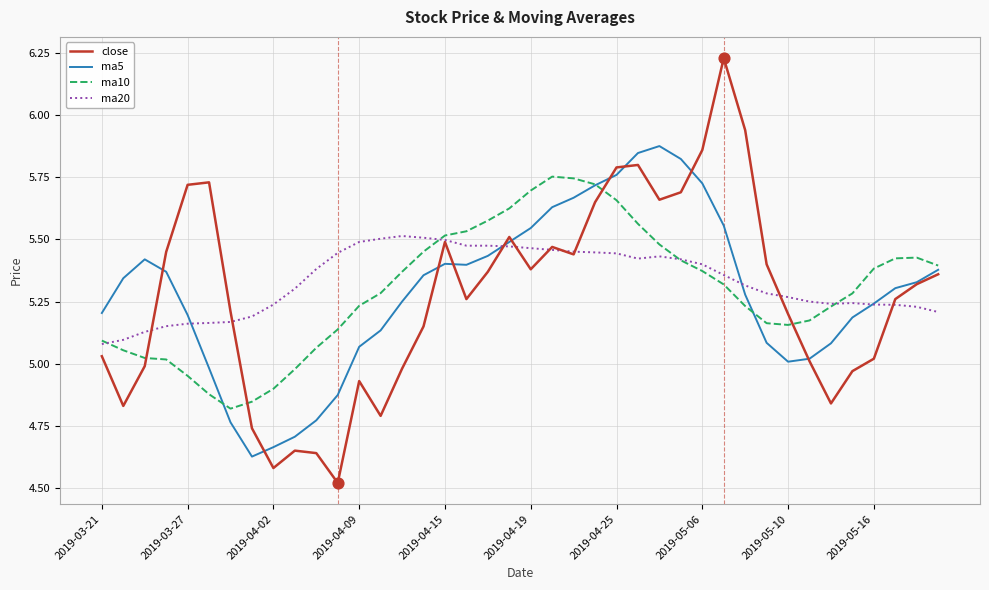

List the series in order of their peak value, highest first.

close, ma5, ma10, ma20